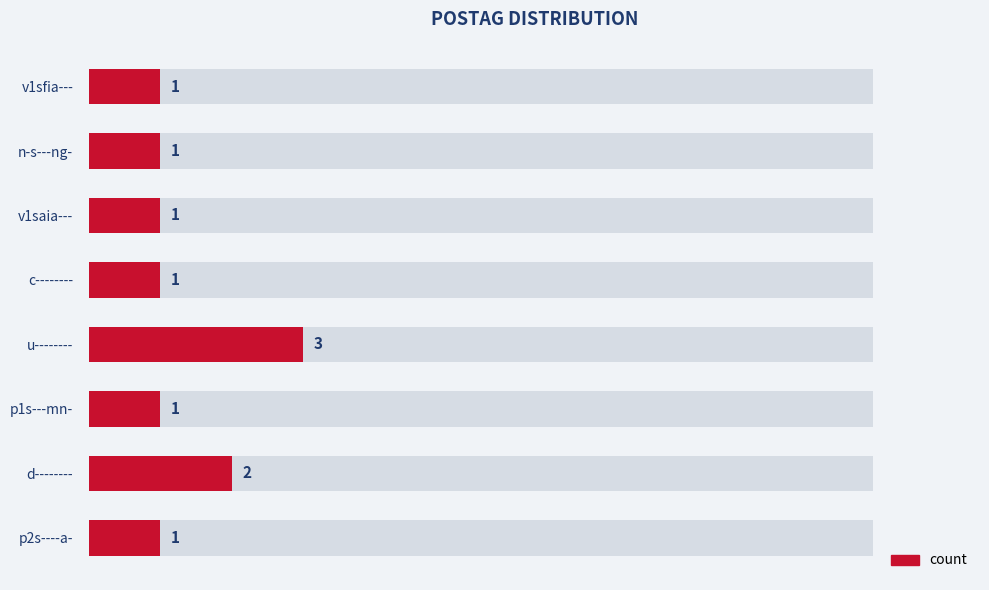

What is the difference between the maximum and minimum values?

2